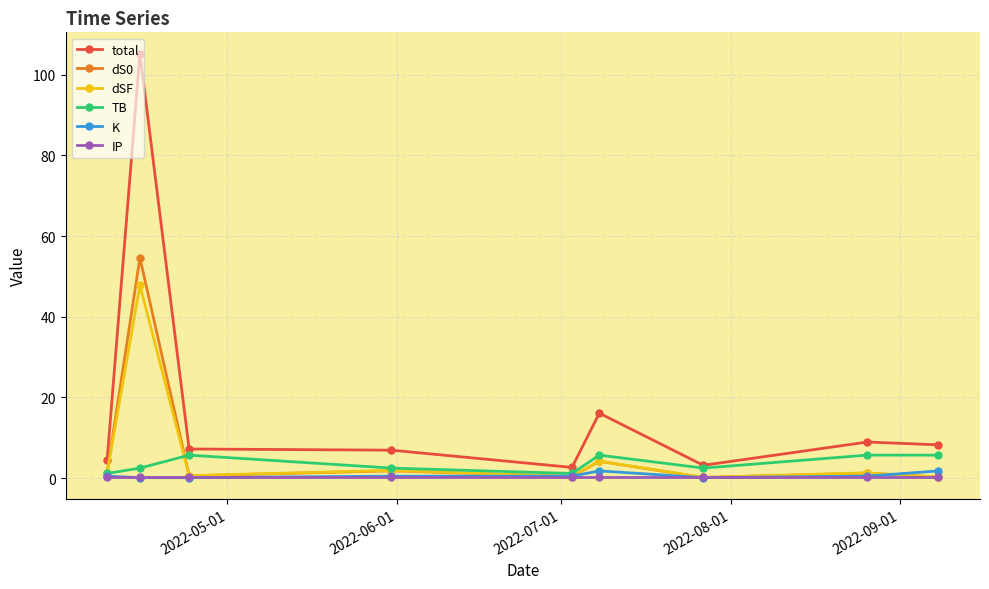

How many interior local valleys does the dS0 series have?

3